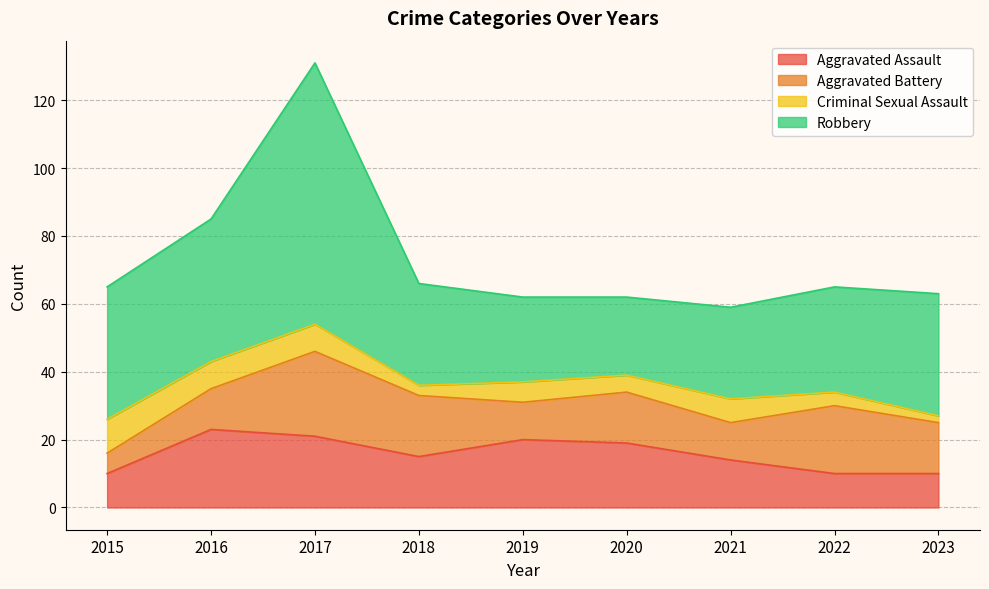

True or false: Criminal Sexual Assault has more than 0 interior local peaks.

True